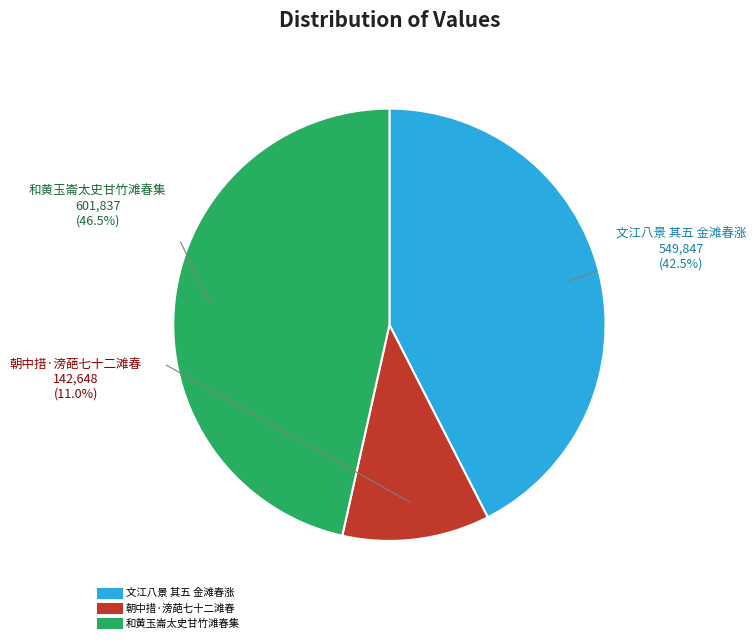

What is the ratio of the value at 文江八景 其五 金滩春涨 to the value at 和黄玉崙太史甘竹滩春集?

0.9